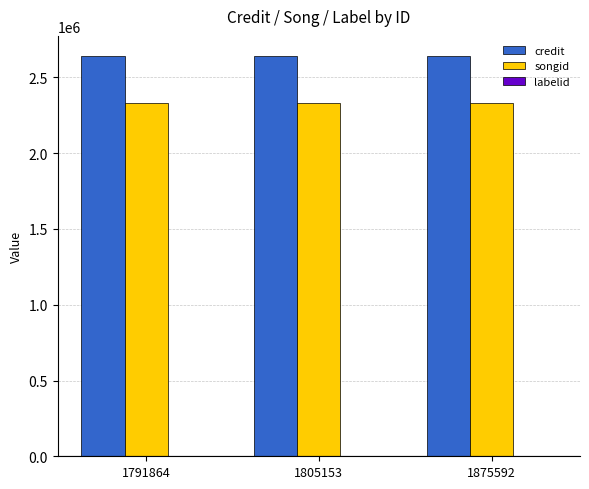

Which series has the largest total across all categories?

credit